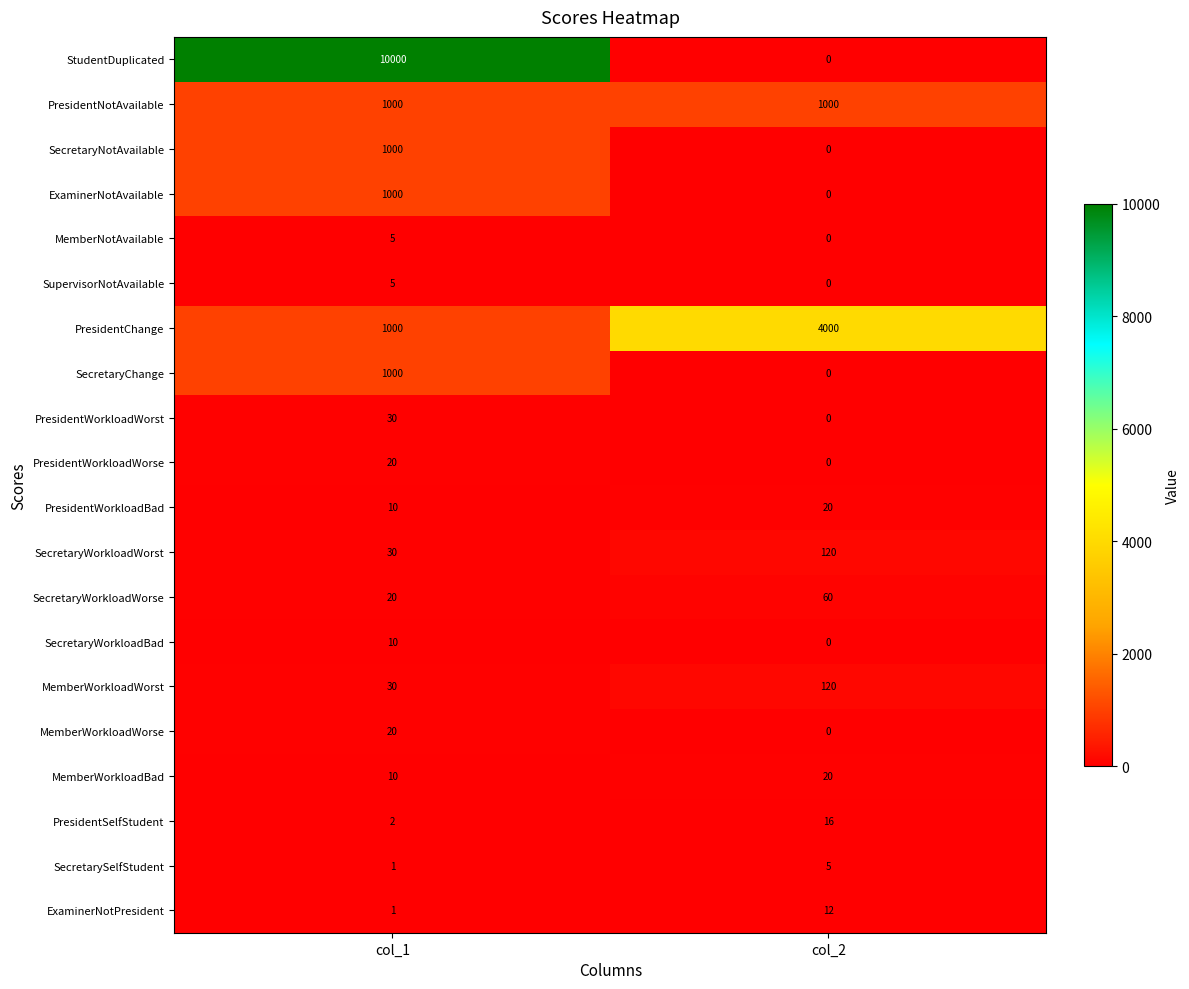

True or false: SecretaryWorkloadBad has a value of 0 at col_2.

True